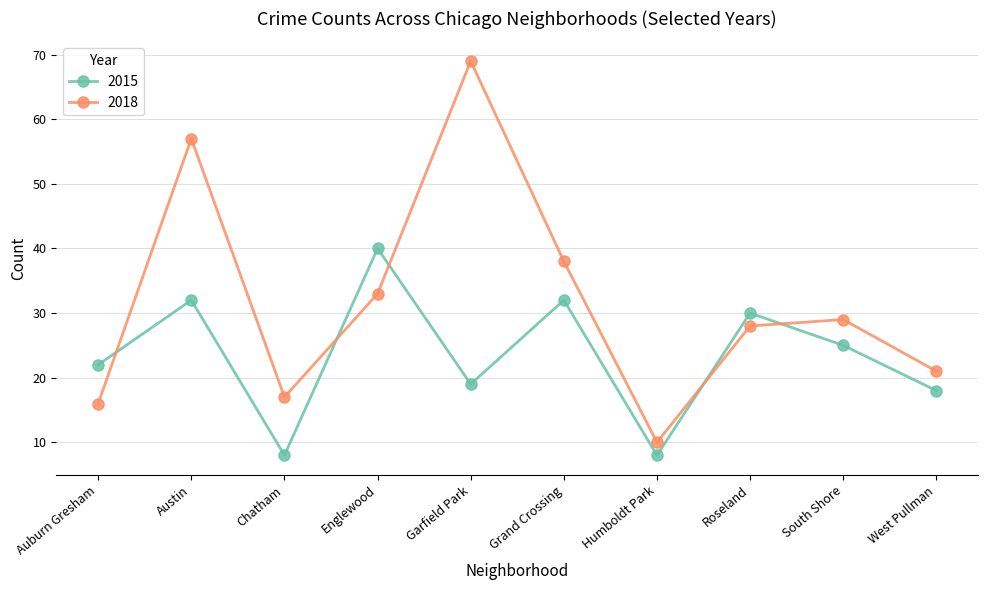

At which label does 2015 first exceed 25?

Austin